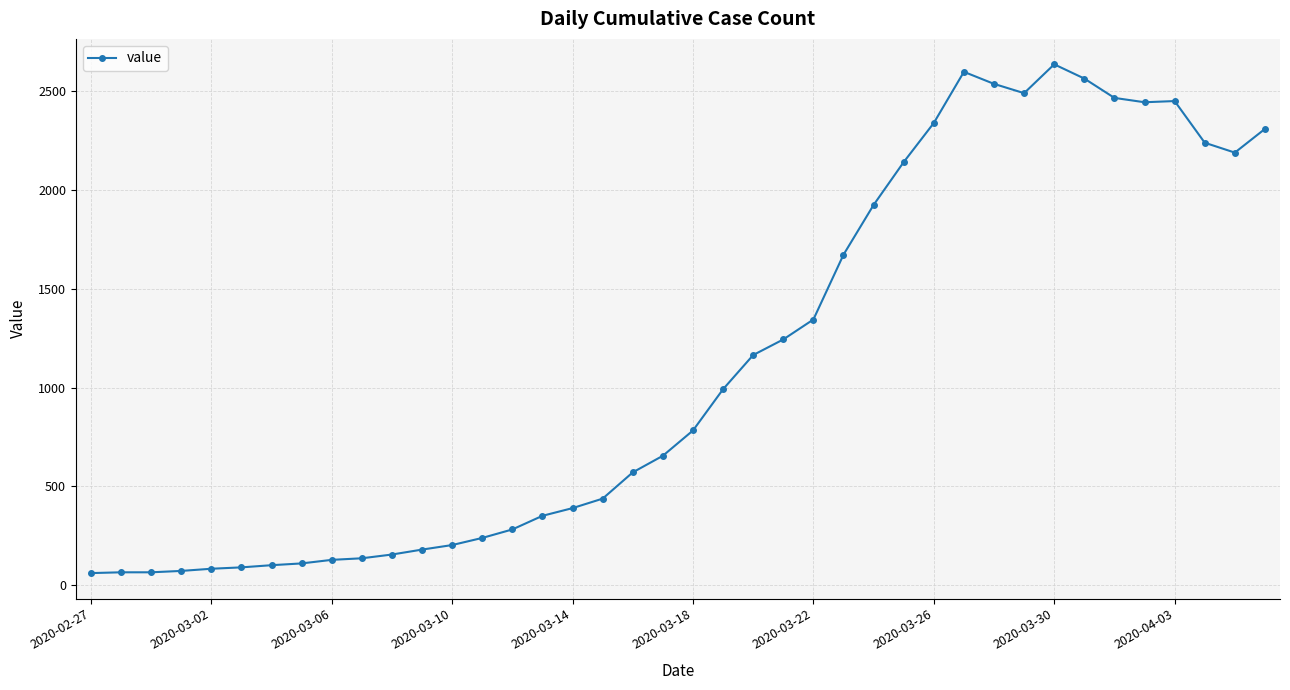

What is the sum of all values?

44917